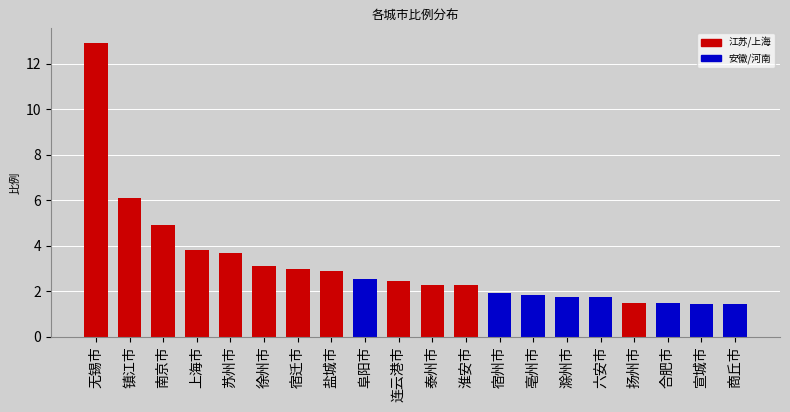

Which label corresponds to the largest value in the chart?

无锡市